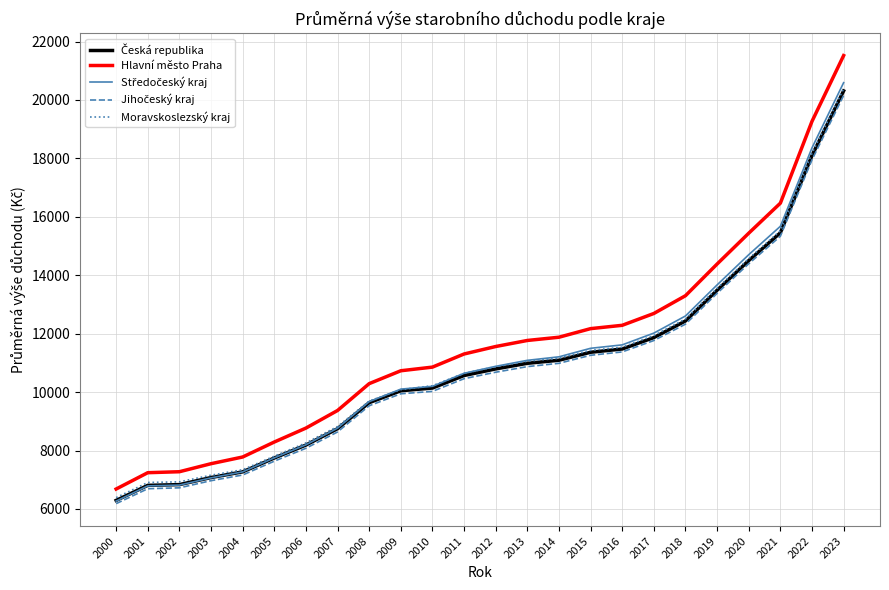

What is the total value across all series at 2016?

58289